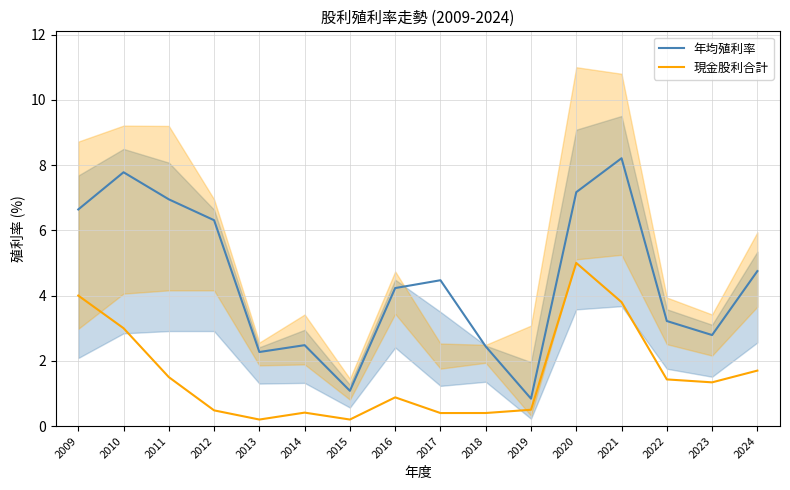

Between 2009 and 2012, which series saw the biggest shift?

現金股利合計